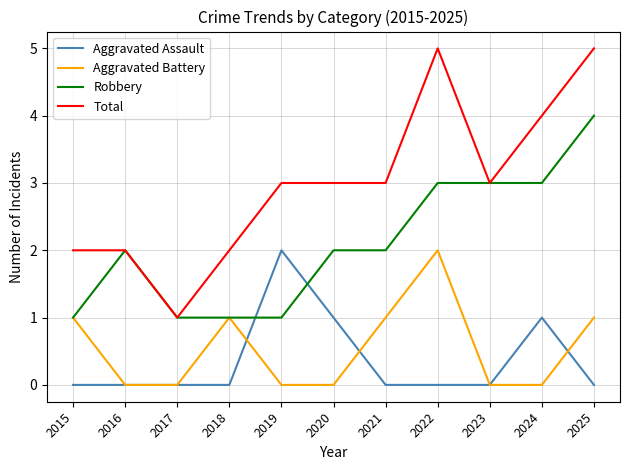

Rank the series at 2019 from highest to lowest value.

Total, Aggravated Assault, Robbery, Aggravated Battery